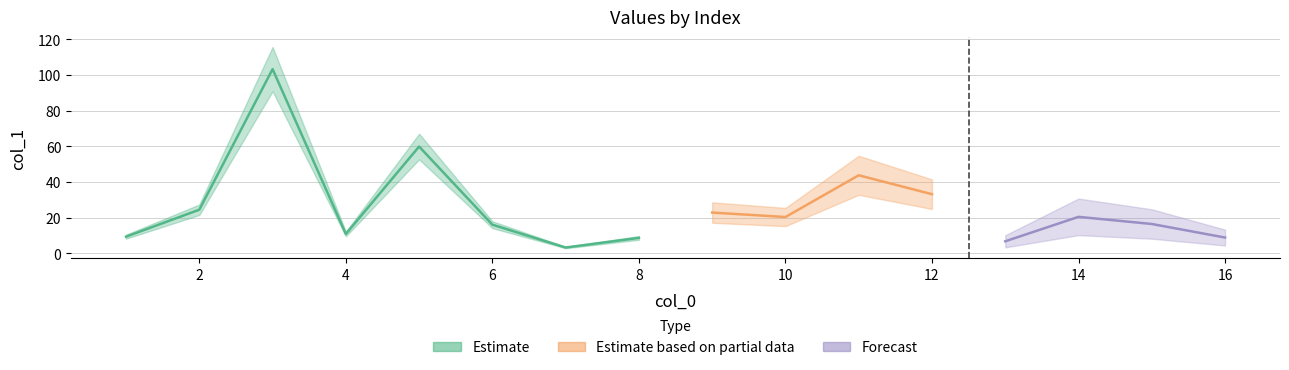

Where is the first local maximum?

3